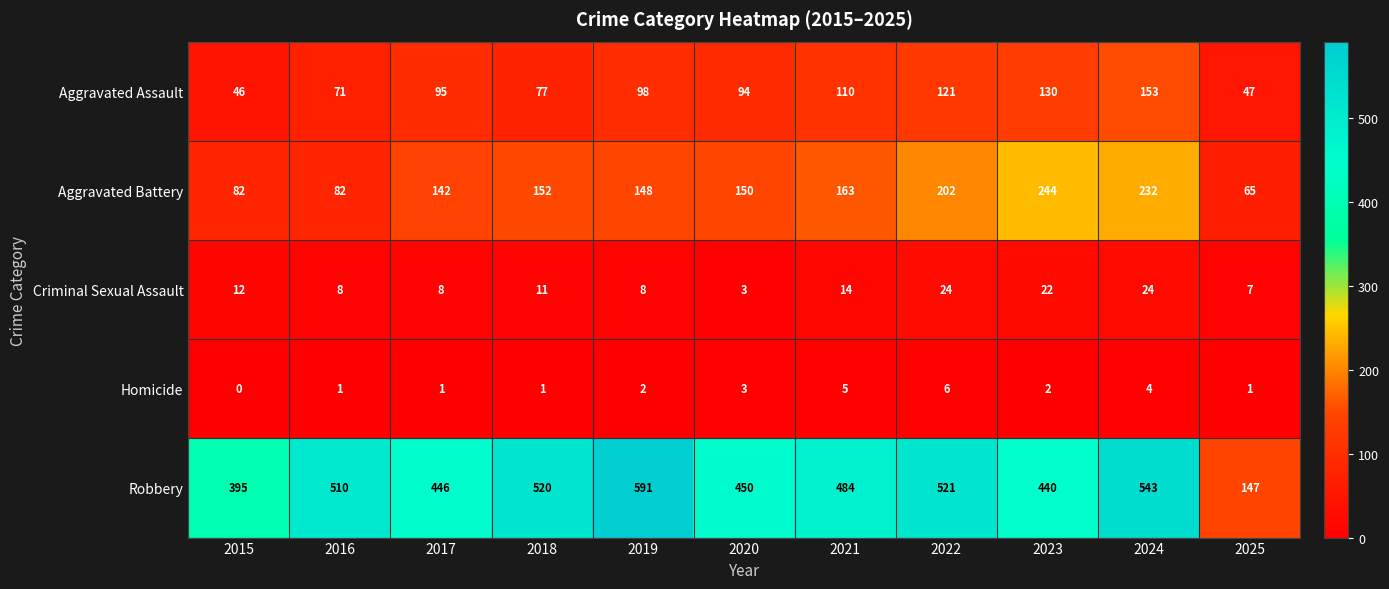

What value does the Criminal Sexual Assault series have at 2018, to the nearest 10?

10